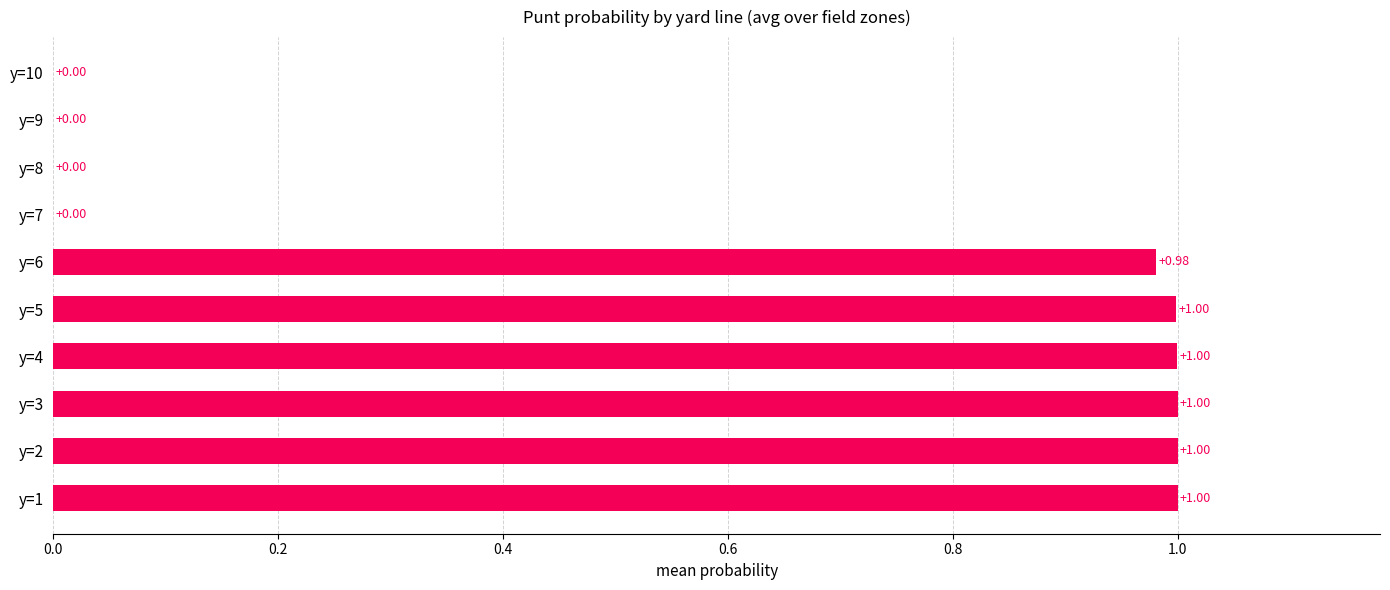

Which has a higher value, y=4 or y=10?

y=4